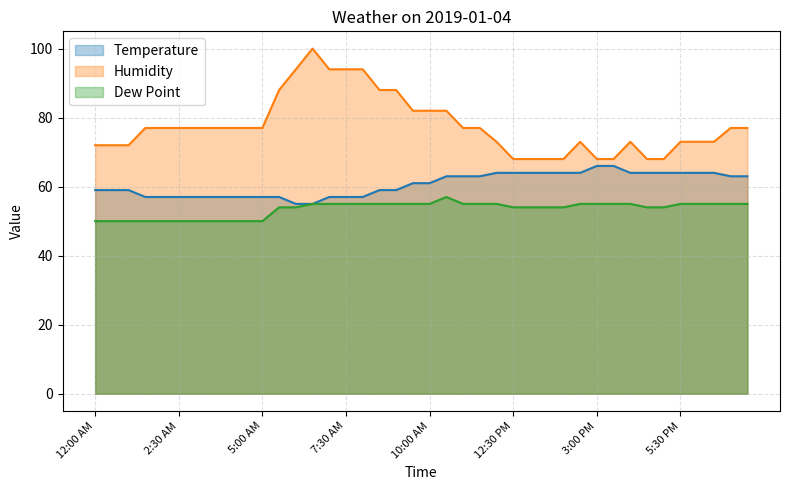

How many data points in Dew Point are less than 55?

19